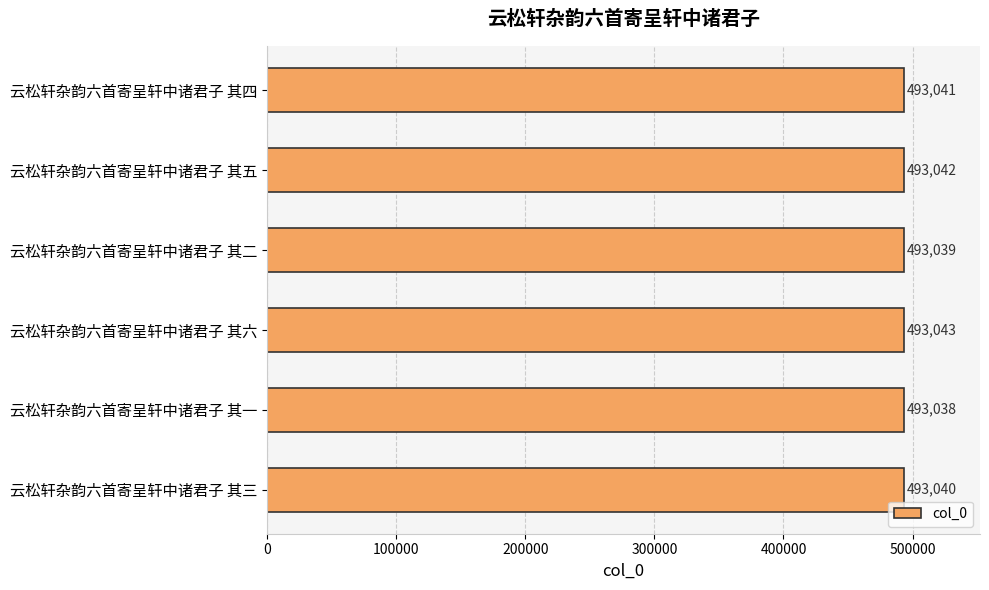

Rank the categories by value from highest to lowest.

云松轩杂韵六首寄呈轩中诸君子 其六, 云松轩杂韵六首寄呈轩中诸君子 其五, 云松轩杂韵六首寄呈轩中诸君子 其四, 云松轩杂韵六首寄呈轩中诸君子 其三, 云松轩杂韵六首寄呈轩中诸君子 其二, 云松轩杂韵六首寄呈轩中诸君子 其一